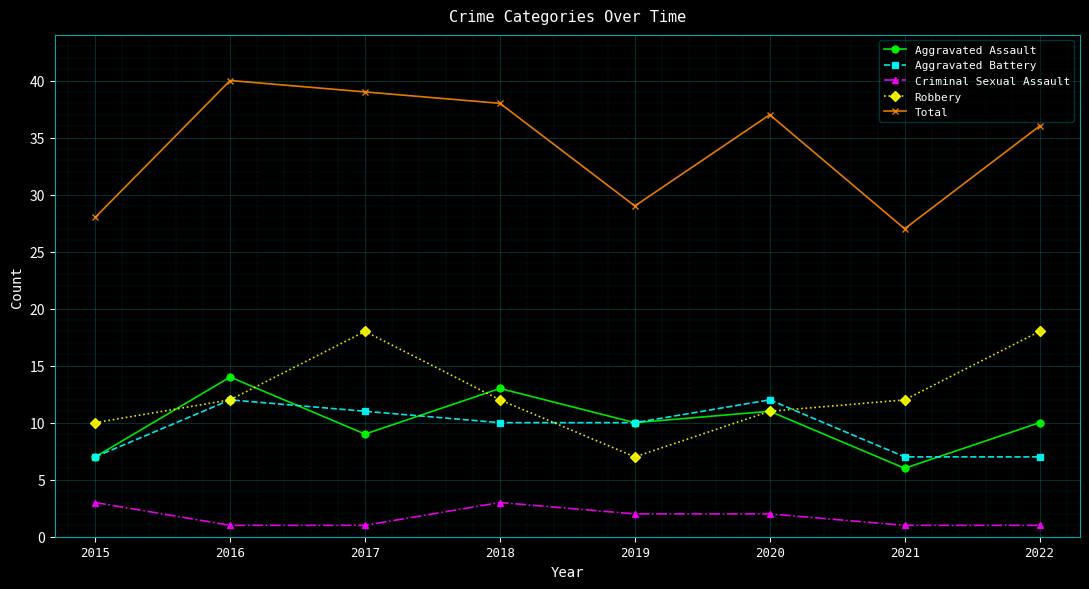

What is the sum of all Aggravated Battery values?

76